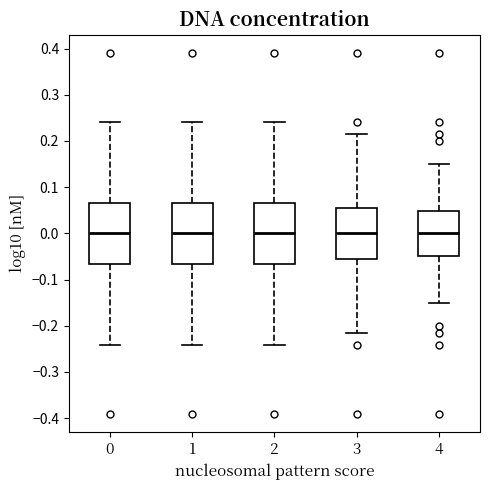

Reading left to right, read every box against the y-axis: the position of its median line, the range the box covers, and the ends of its whiskers. The values are not printed on the chart, so give them approximately, as read against the axis.

0: median 0.00, box -0.07 to 0.07, whiskers -0.24 to 0.24
1: median 0.00, box -0.07 to 0.07, whiskers -0.24 to 0.24
2: median 0.00, box -0.07 to 0.07, whiskers -0.24 to 0.24
3: median 0.00, box -0.06 to 0.06, whiskers -0.22 to 0.22
4: median 0.00, box -0.05 to 0.05, whiskers -0.15 to 0.15